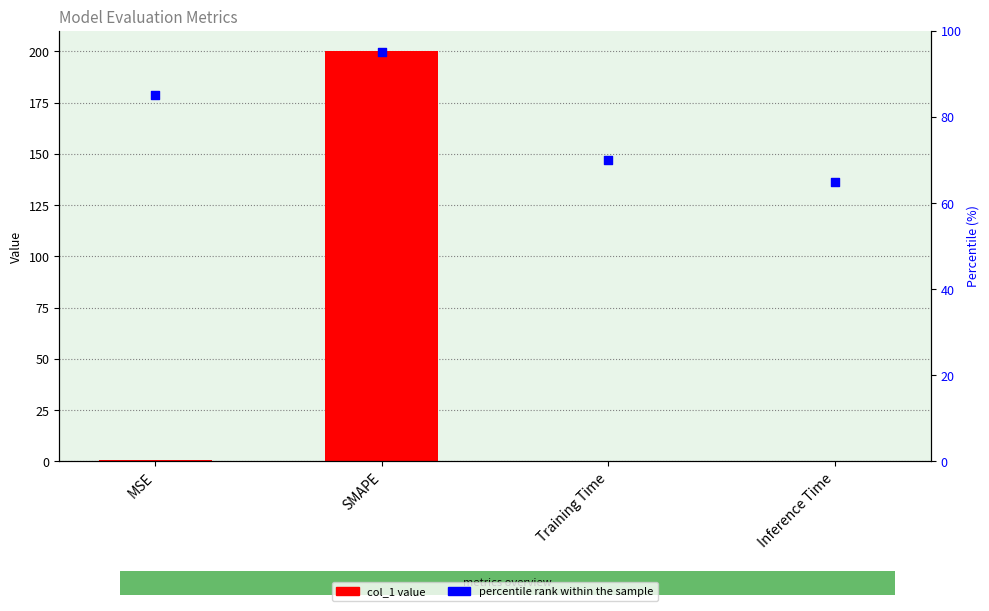

Which series has the largest total across all categories?

percentile rank within the sample